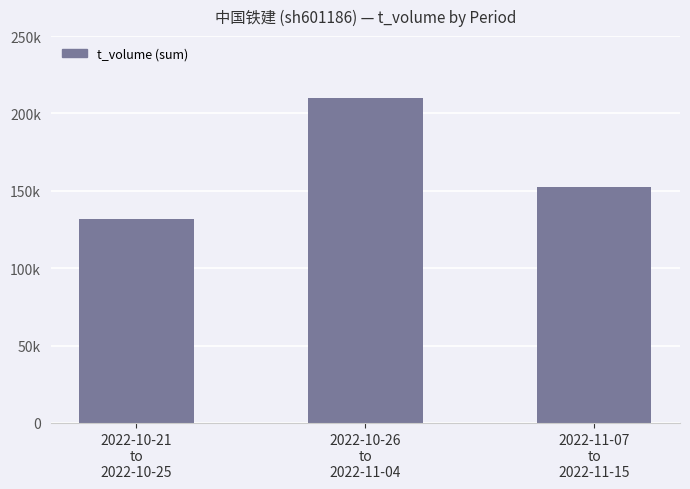

Are the bars horizontal?

No